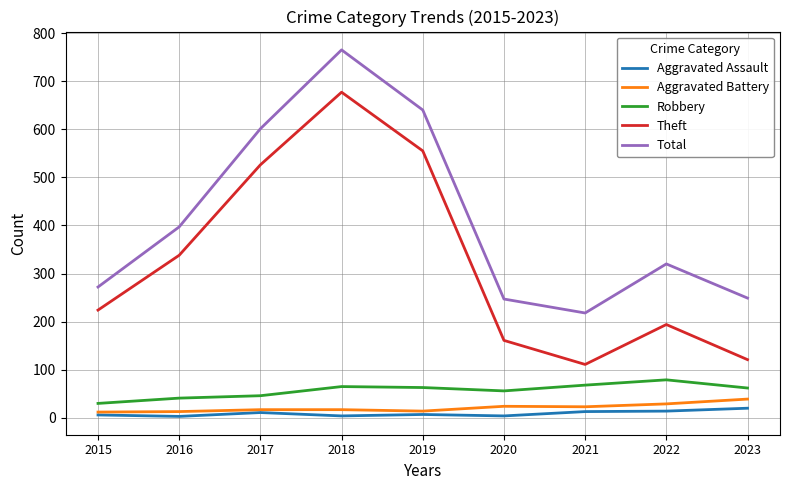

True or false: Total and Aggravated Assault intersect in this chart.

False